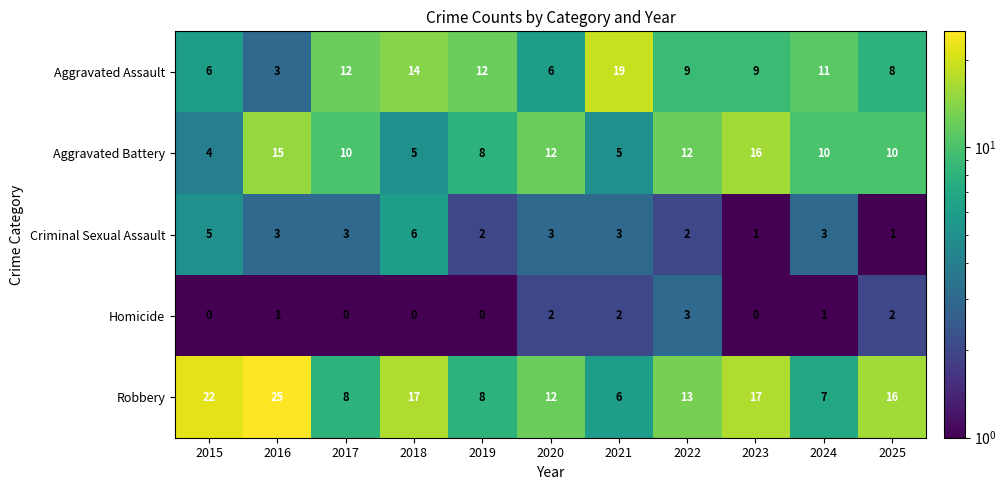

What value does the Aggravated Battery series have at 2015, to the nearest 5?

5